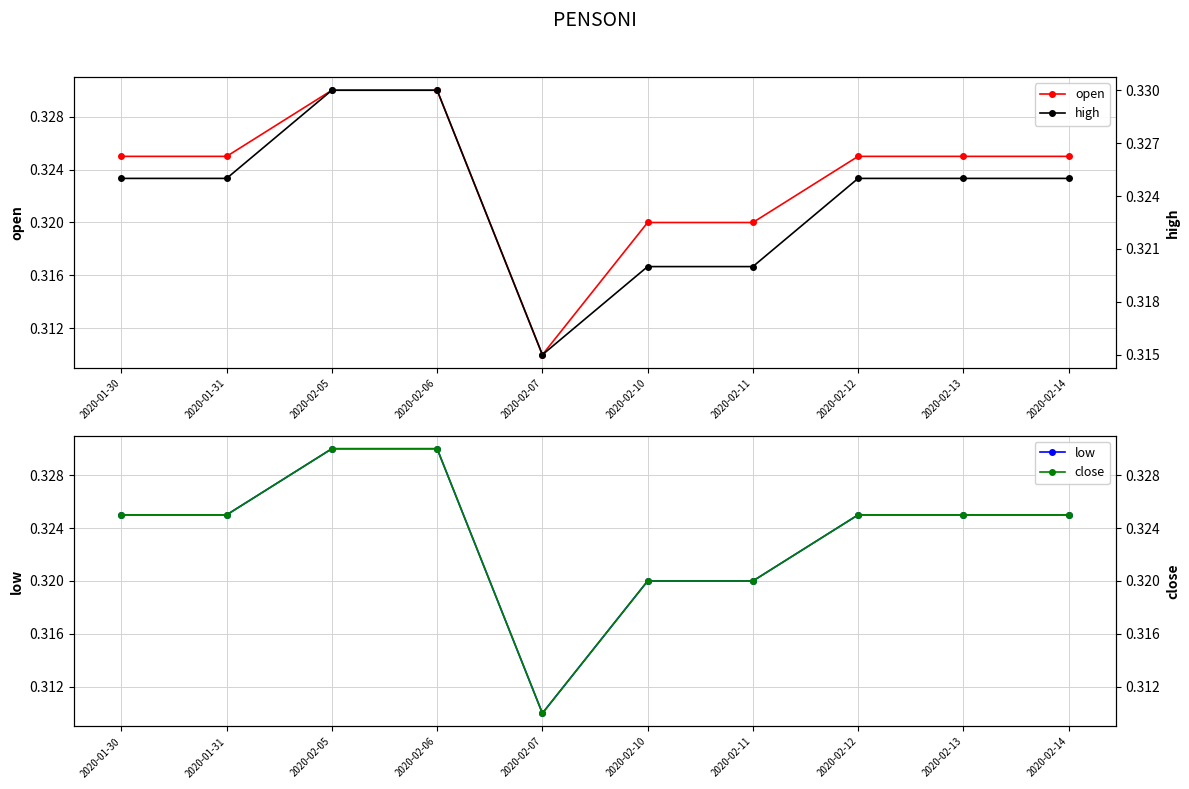

Reading left to right, what are all the values shown in this chart?

open: 2020-01-30=0.3	2020-01-31=0.3	2020-02-05=0.3	2020-02-06=0.3	2020-02-07=0.3	2020-02-10=0.3	2020-02-11=0.3	2020-02-12=0.3	2020-02-13=0.3	2020-02-14=0.3
low: 2020-01-30=0.3	2020-01-31=0.3	2020-02-05=0.3	2020-02-06=0.3	2020-02-07=0.3	2020-02-10=0.3	2020-02-11=0.3	2020-02-12=0.3	2020-02-13=0.3	2020-02-14=0.3
high: 2020-01-30=0.3	2020-01-31=0.3	2020-02-05=0.3	2020-02-06=0.3	2020-02-07=0.3	2020-02-10=0.3	2020-02-11=0.3	2020-02-12=0.3	2020-02-13=0.3	2020-02-14=0.3
close: 2020-01-30=0.3	2020-01-31=0.3	2020-02-05=0.3	2020-02-06=0.3	2020-02-07=0.3	2020-02-10=0.3	2020-02-11=0.3	2020-02-12=0.3	2020-02-13=0.3	2020-02-14=0.3